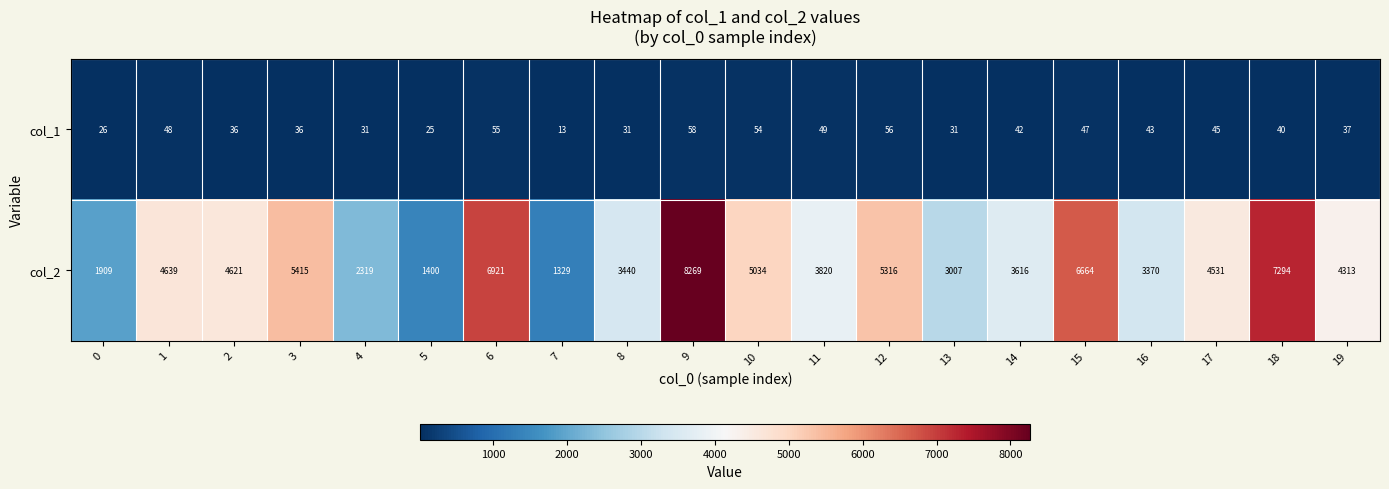

What is the average value of the col_1 series?

40